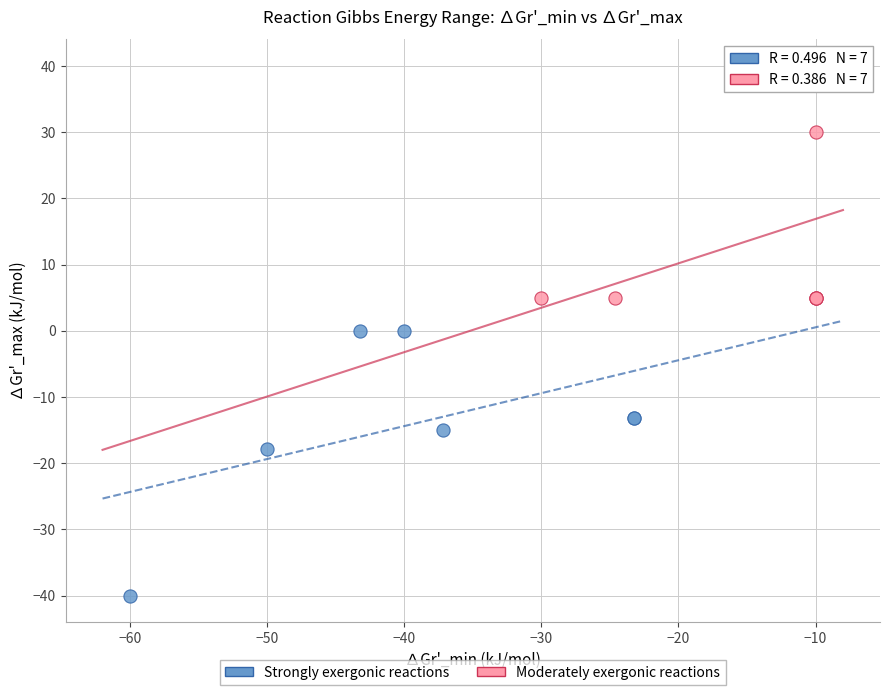

Which series contains the lowest Y value?

Strongly exergonic reactions